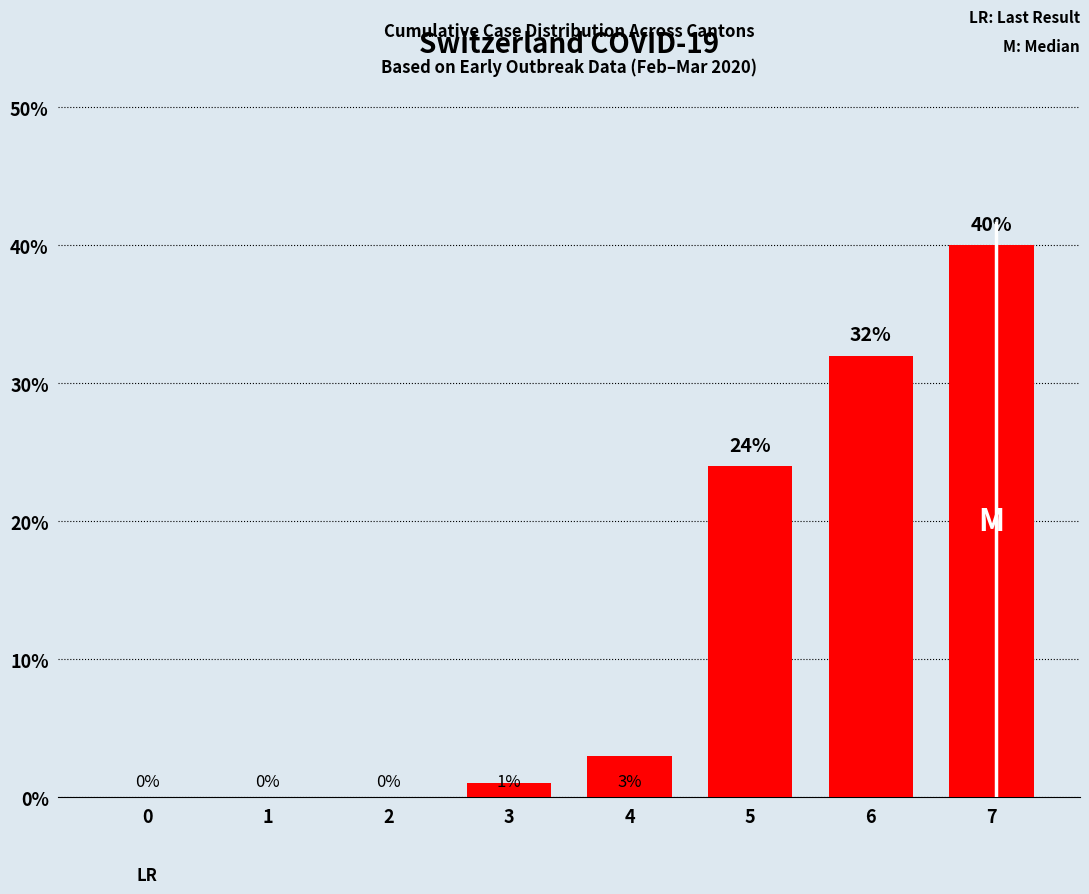

Is it true that the value at 0 is 0?

True